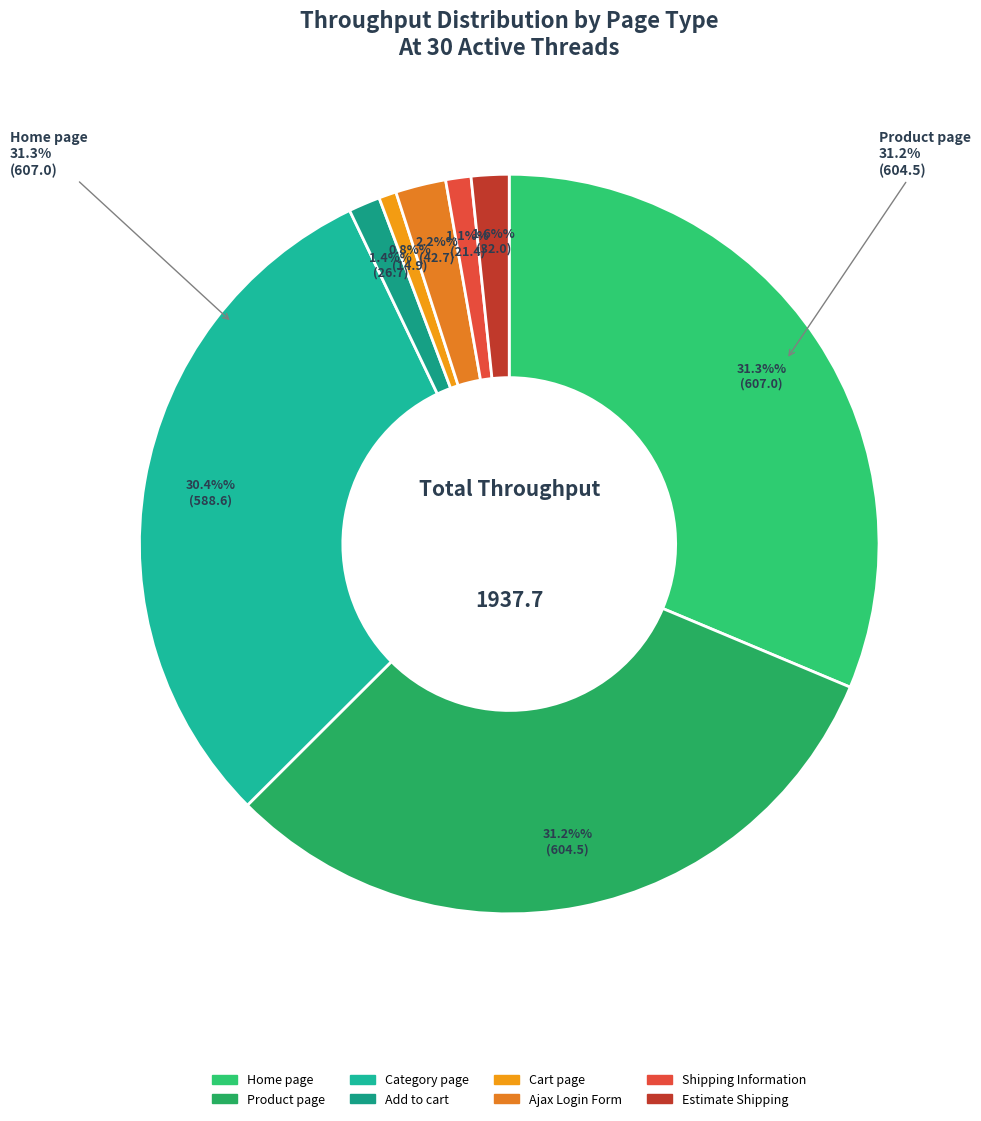

What is the change in value from Add to cart to Shipping Information?

-5.3